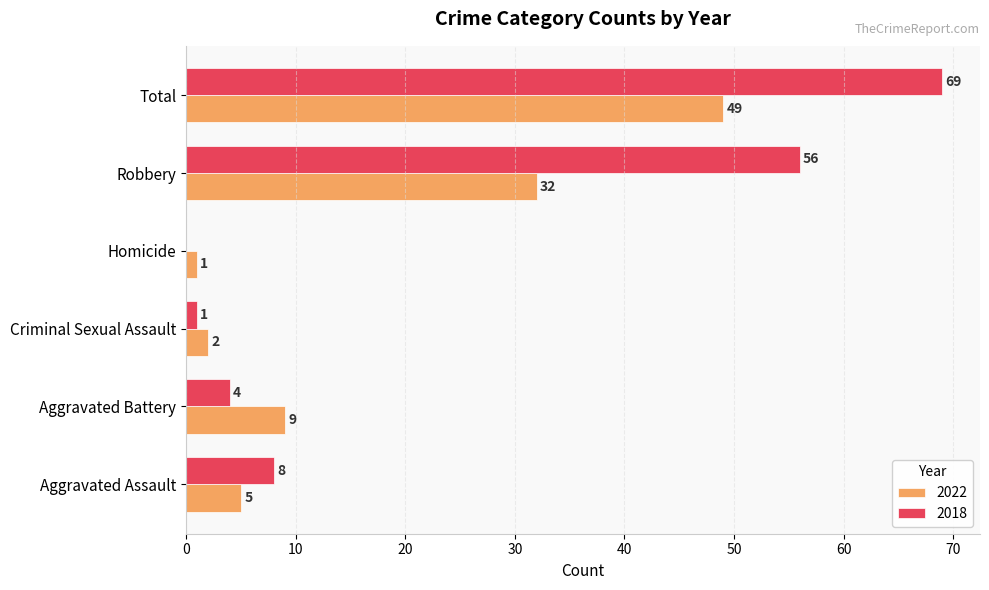

What is the sum of the 2022 values at Homicide and Robbery?

33